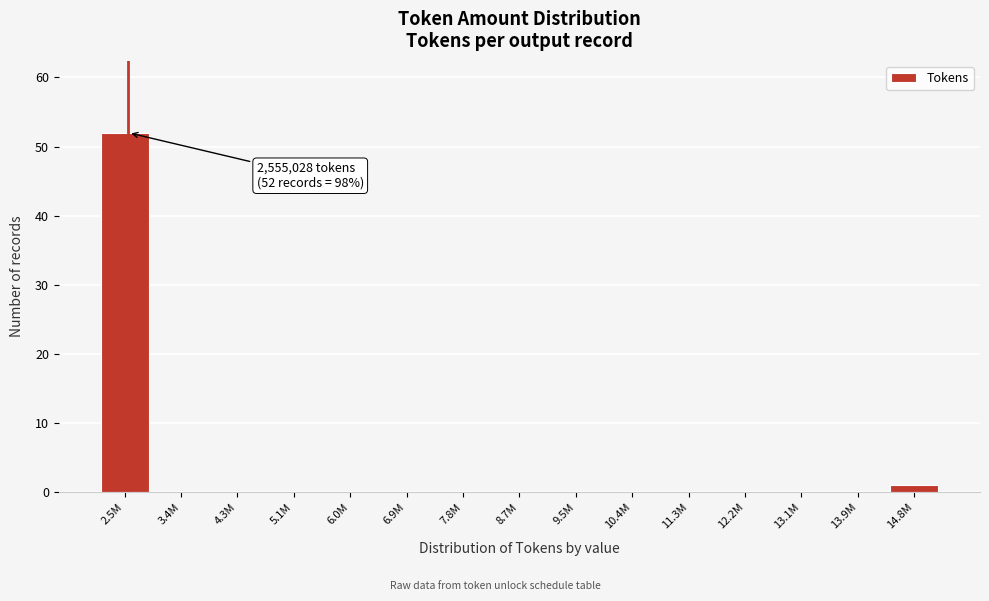

Reading left to right, list all the values displayed in this chart.

2.5M=52	3.4M=0	4.3M=0	5.1M=0	6.0M=0	6.9M=0	7.8M=0	8.7M=0	9.5M=0	10.4M=0	11.3M=0	12.2M=0	13.1M=0	13.9M=0	14.8M=1